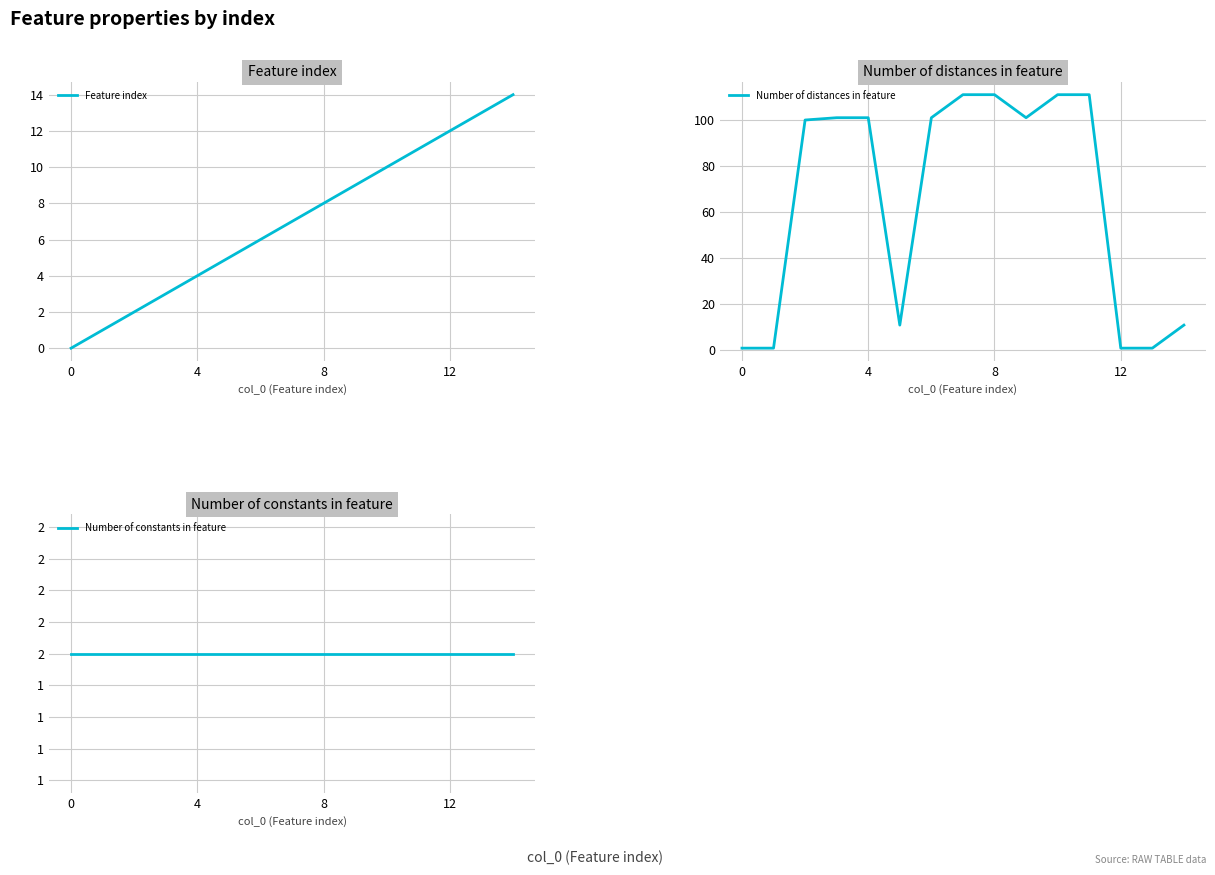

True or false: Number of distances in feature has a value of 1 at 12.

True